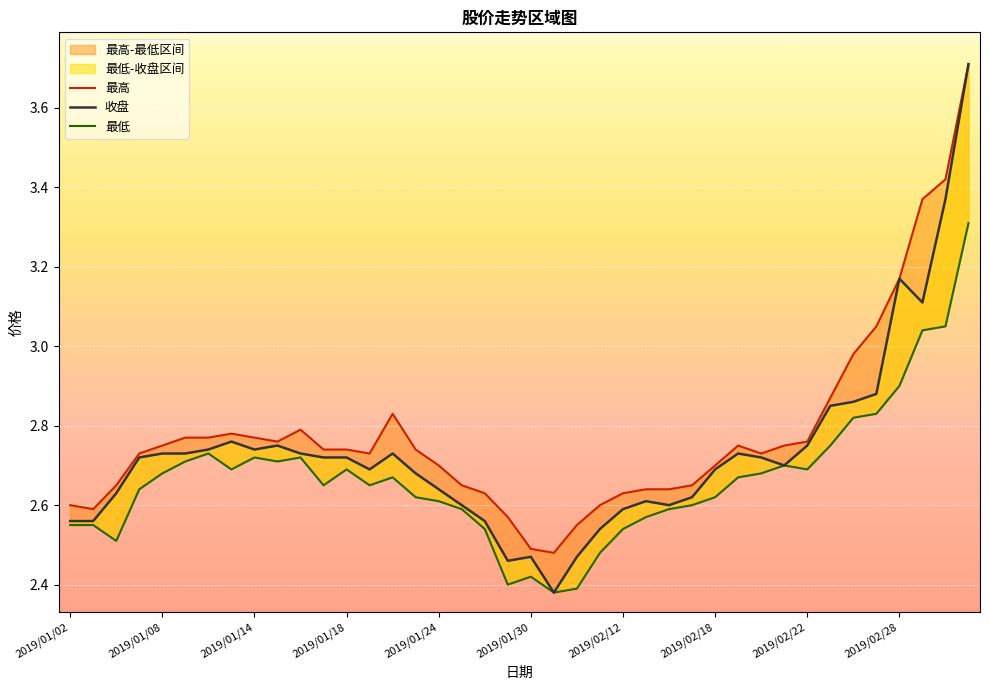

What is the greatest value displayed?

3.7